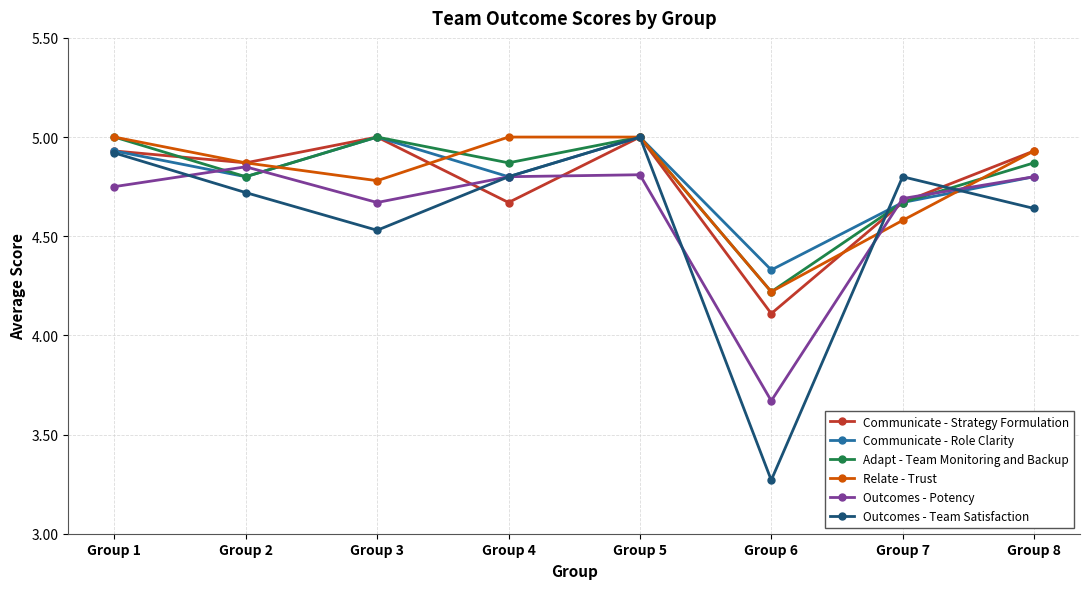

What is the difference between the Adapt - Team Monitoring and Backup values at Group 6 and Group 1?

0.8